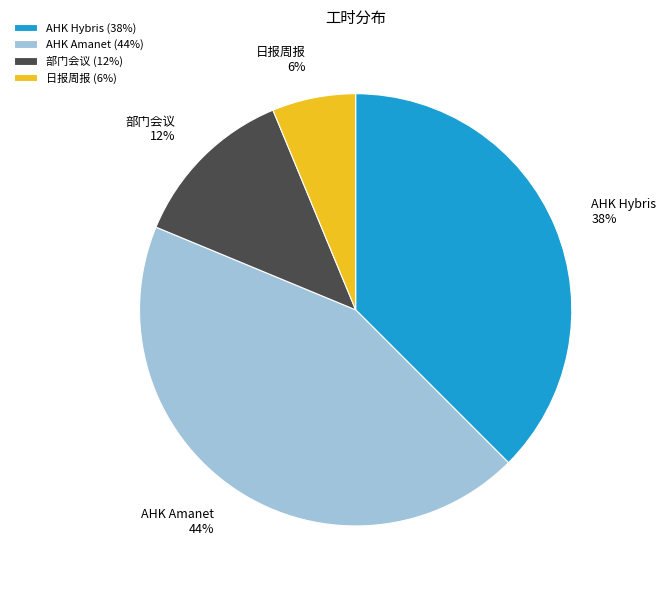

True or false: AHK Amanet accounts for 36% of the total.

False